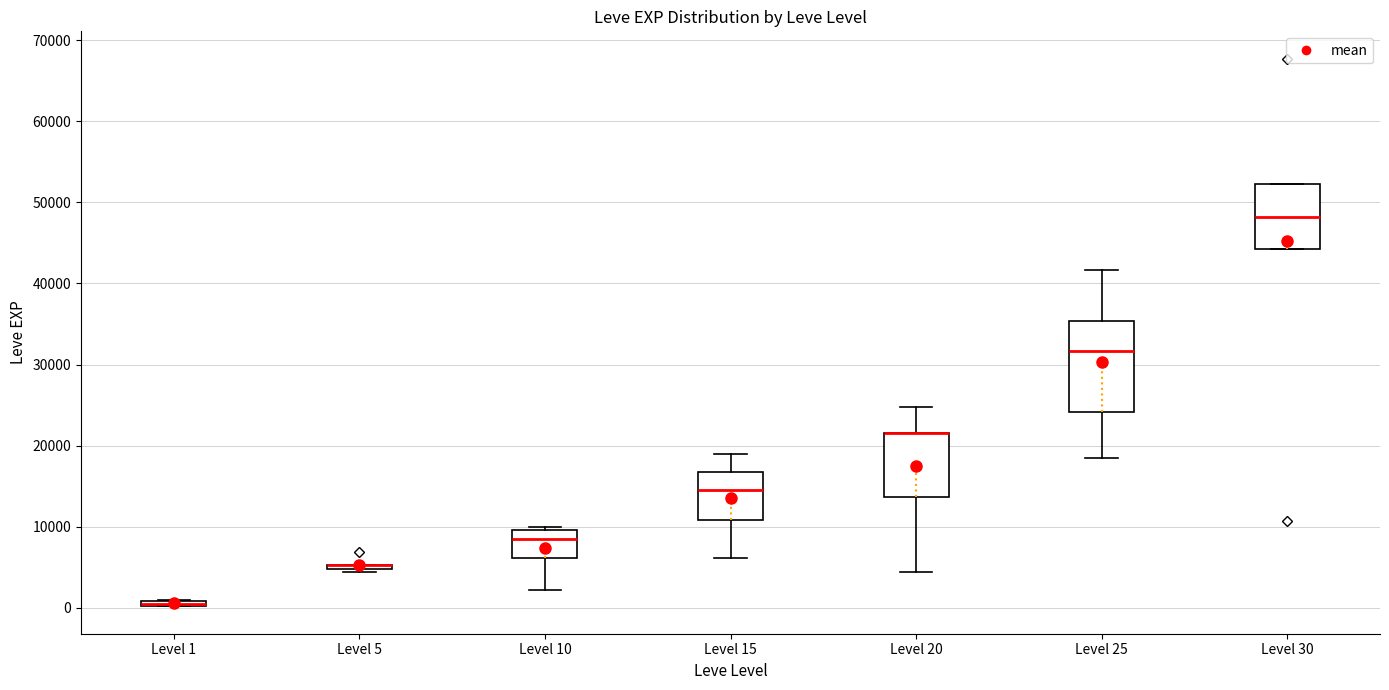

Where is the lower edge of the box for Level 20 on the y-axis? The values are not printed on the chart, so give them approximately, as read against the axis.

14000